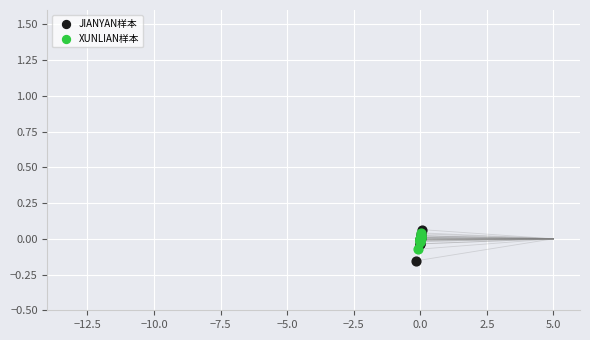

Which series has the widest spread of Y values?

JIANYAN样本